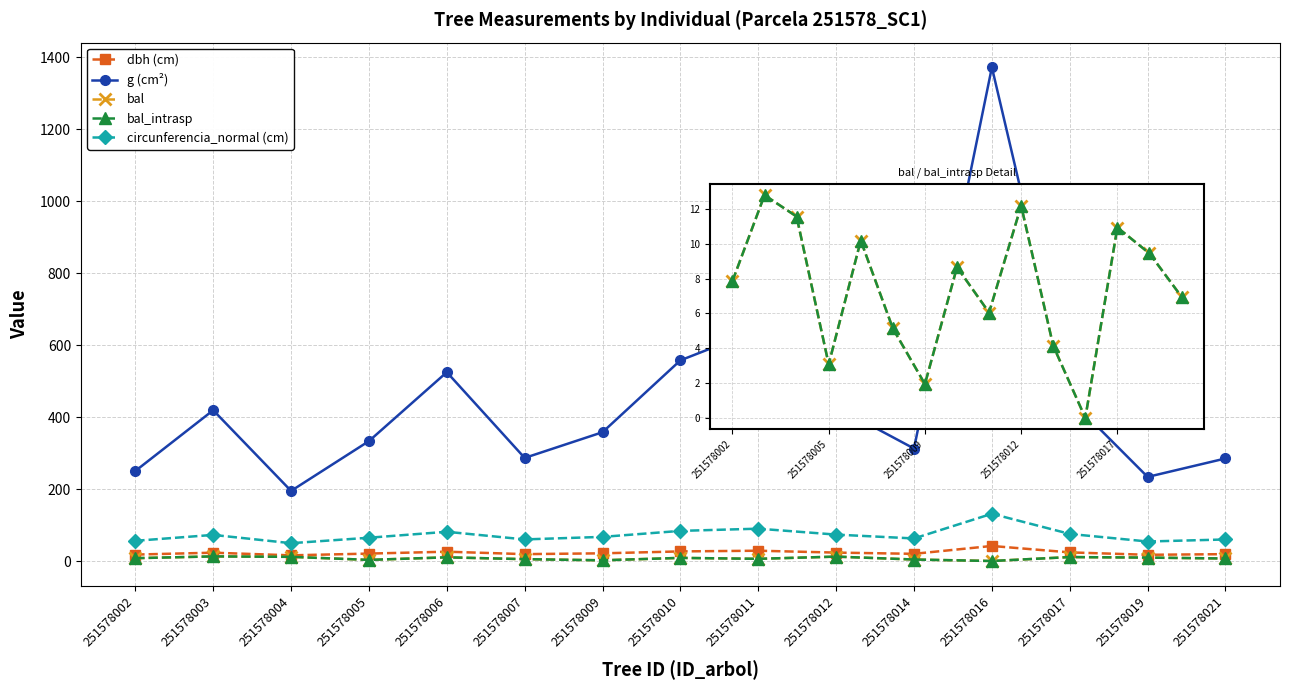

Which label corresponds to the largest value in the chart?

251578016